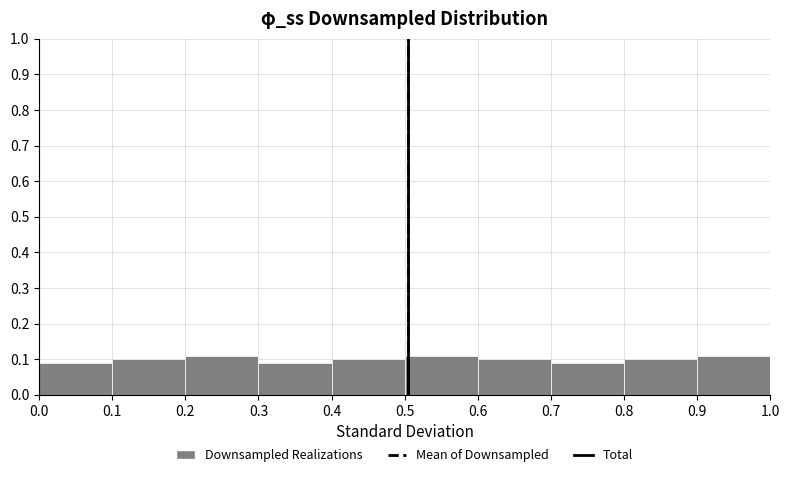

Reading left to right, list every bar in this chart as the range it spans on the x-axis followed by its height. The values are not printed on the chart, so give them approximately, as read against the axis.

0.0 to 0.1: 0.09
0.1 to 0.2: 0.10
0.2 to 0.3: 0.11
0.3 to 0.4: 0.09
0.4 to 0.5: 0.10
0.5 to 0.6: 0.11
0.6 to 0.7: 0.10
0.7 to 0.8: 0.09
0.8 to 0.9: 0.10
0.9 to 1.0: 0.11